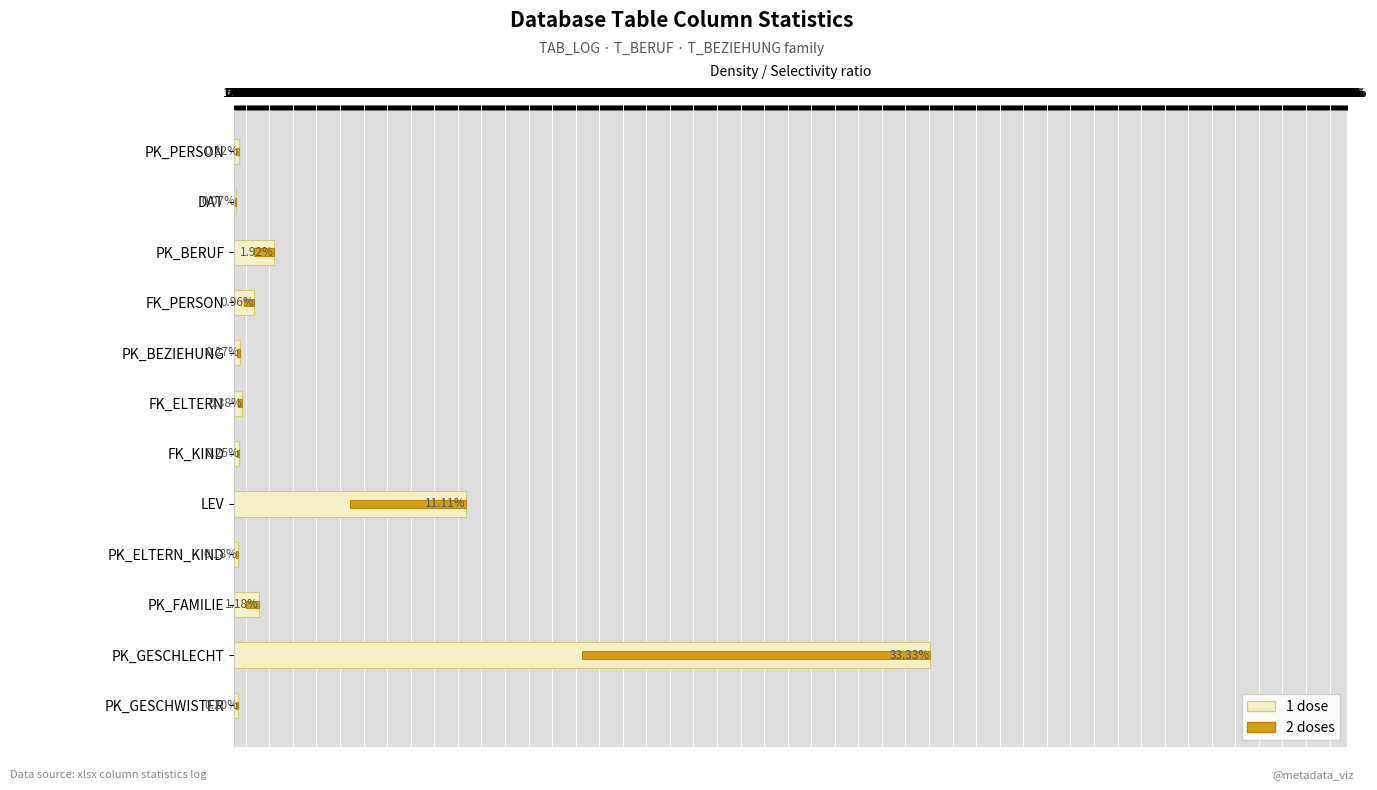

Between PK_ELTERN_KIND and FK_KIND, which is larger?

FK_KIND